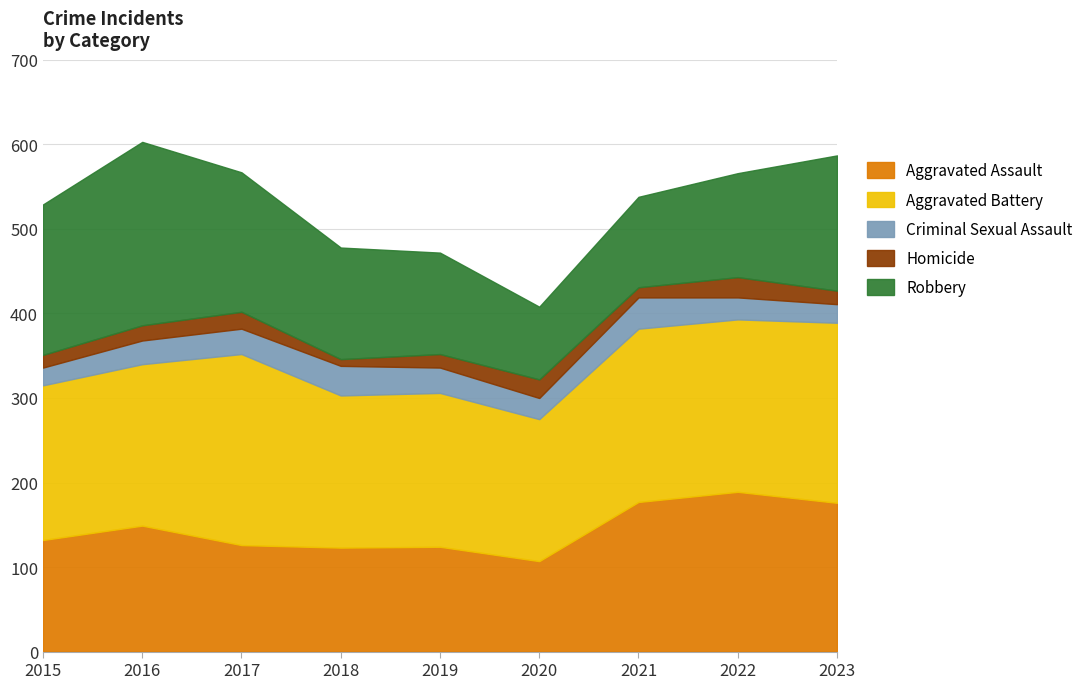

Which series has the largest range (max minus min)?

Robbery